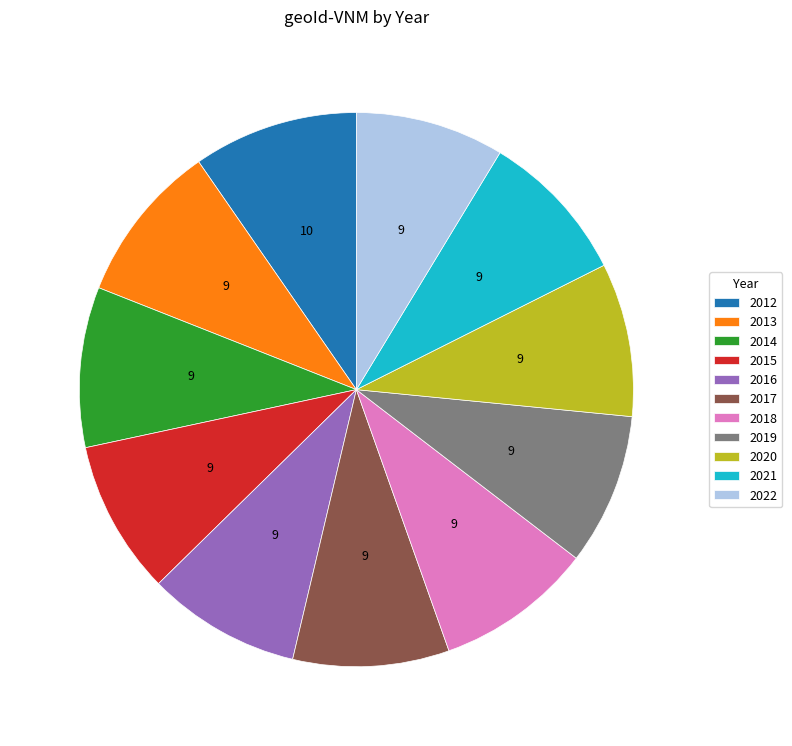

Is it true that 2021 is 9% of the pie?

True